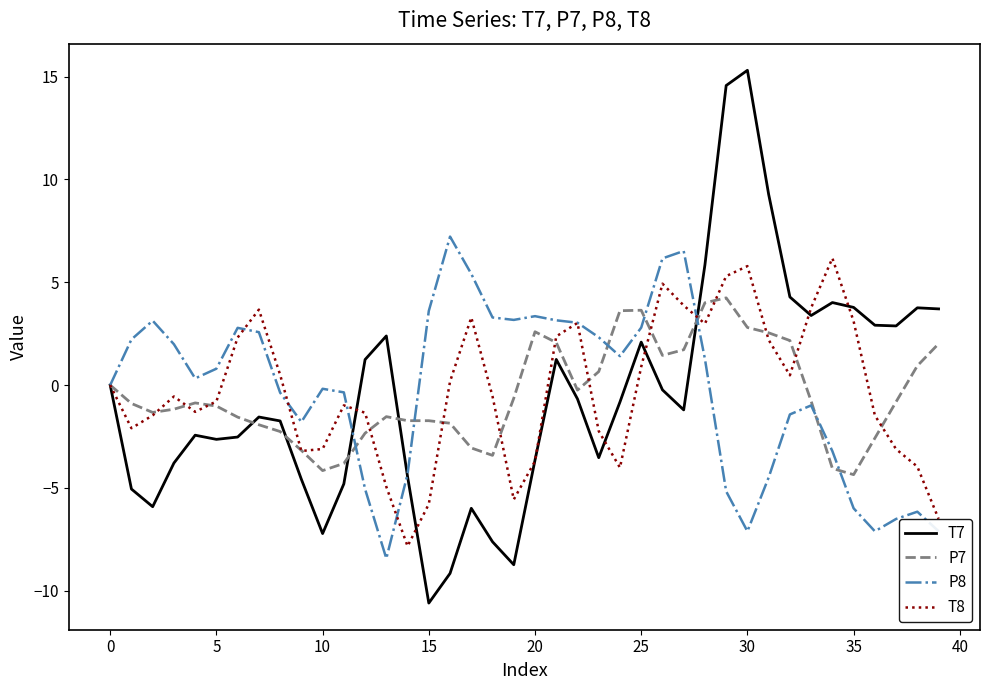

How many lines are shown in the chart?

4